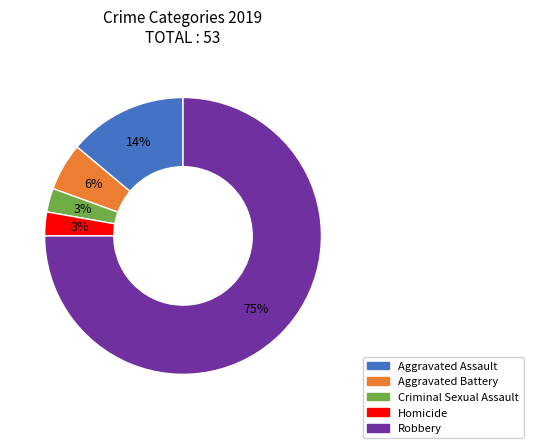

To the nearest percent, what portion does Aggravated Battery represent?

6%